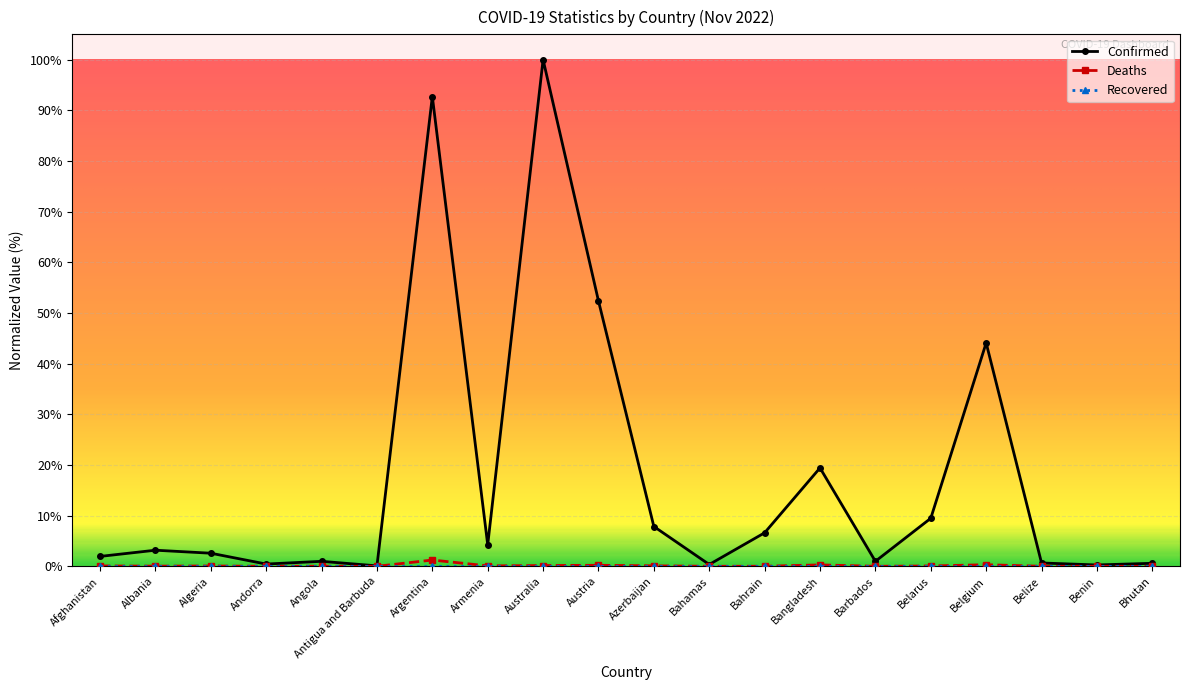

Where is Confirmed nearest to the value 50?

Austria